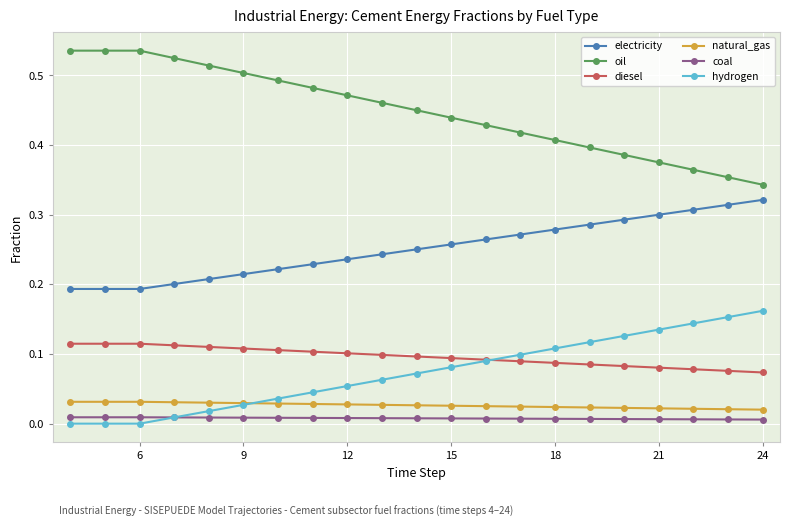

Which series has the largest total across all categories?

oil